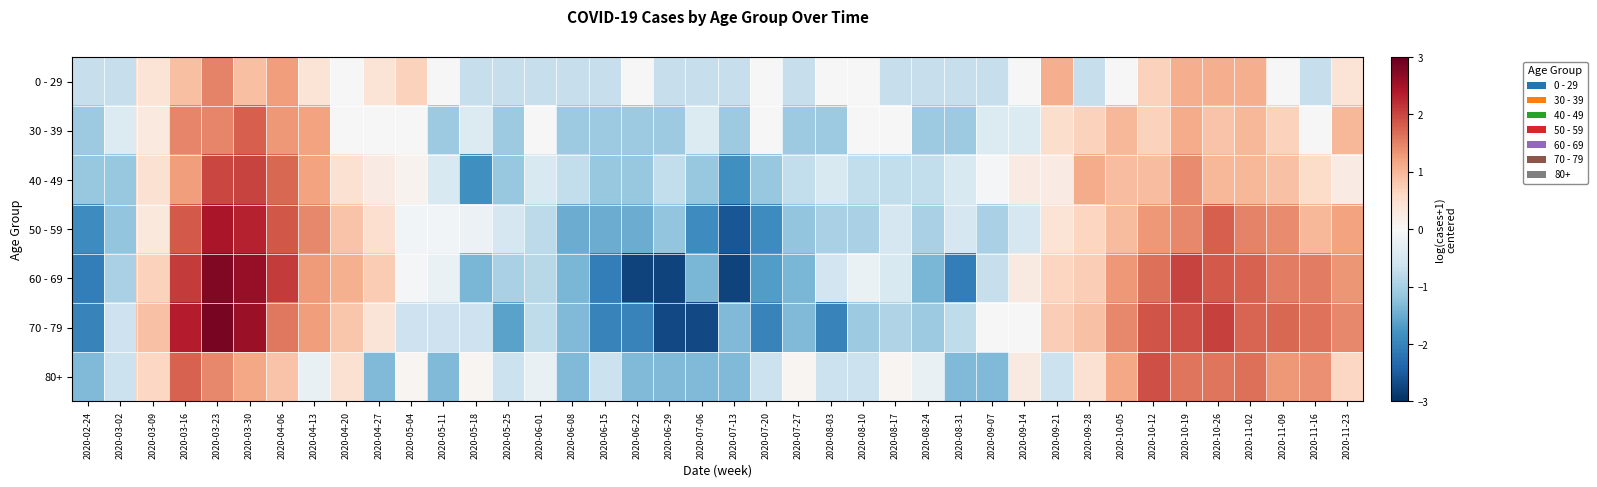

How many data points does each series have?

40